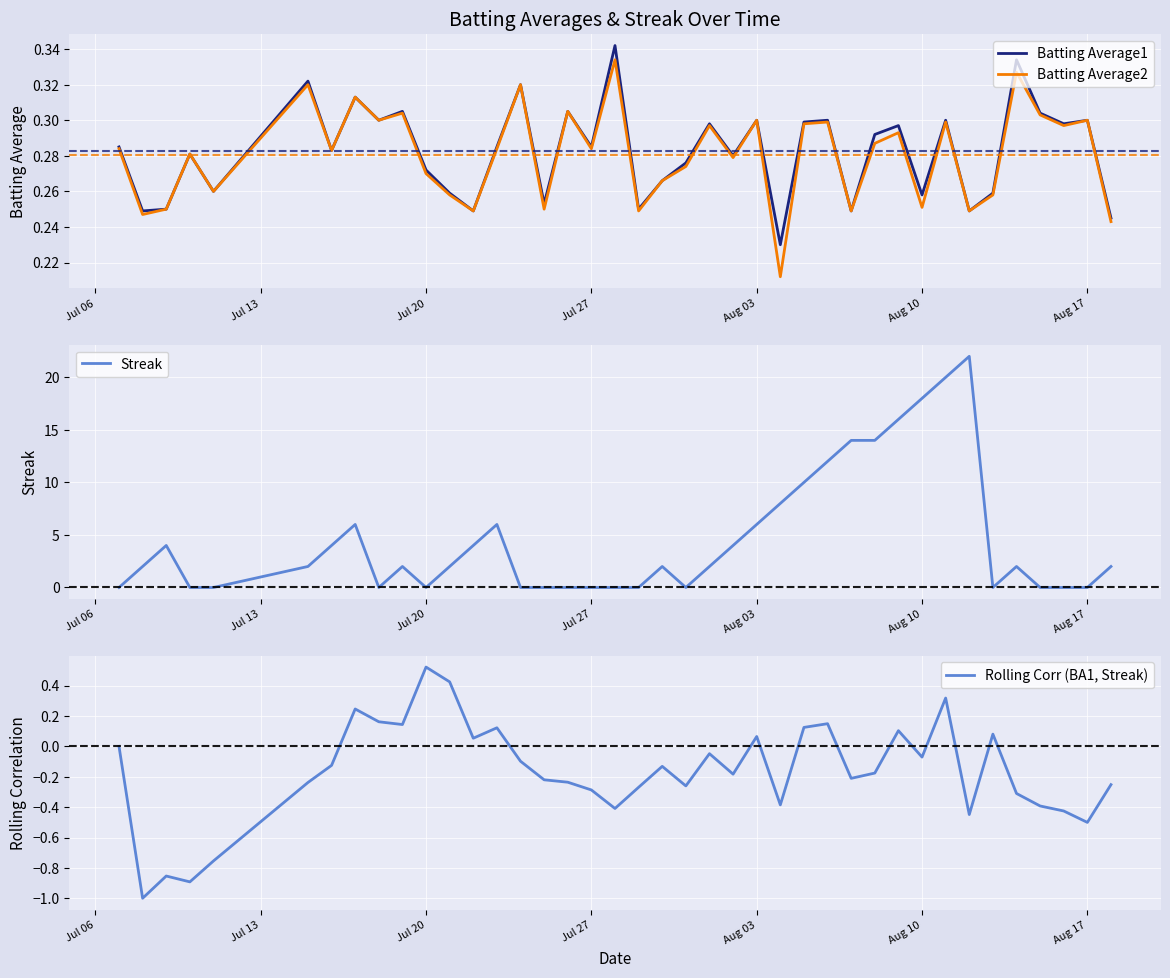

What is the highest value of the Streak series?

22